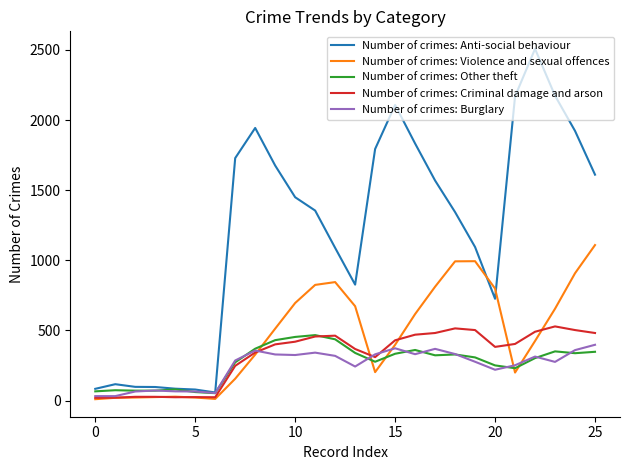

Which series has the largest range (max minus min)?

Number of crimes: Anti-social behaviour